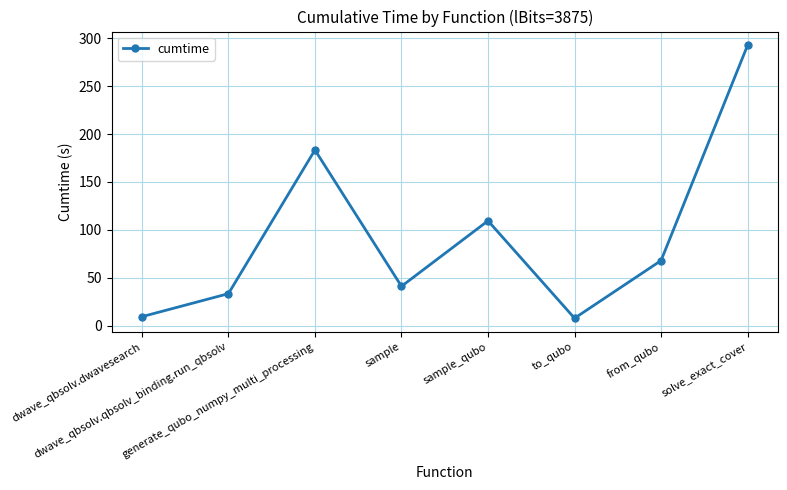

Where is the first local maximum?

generate_qubo_numpy_multi_processing